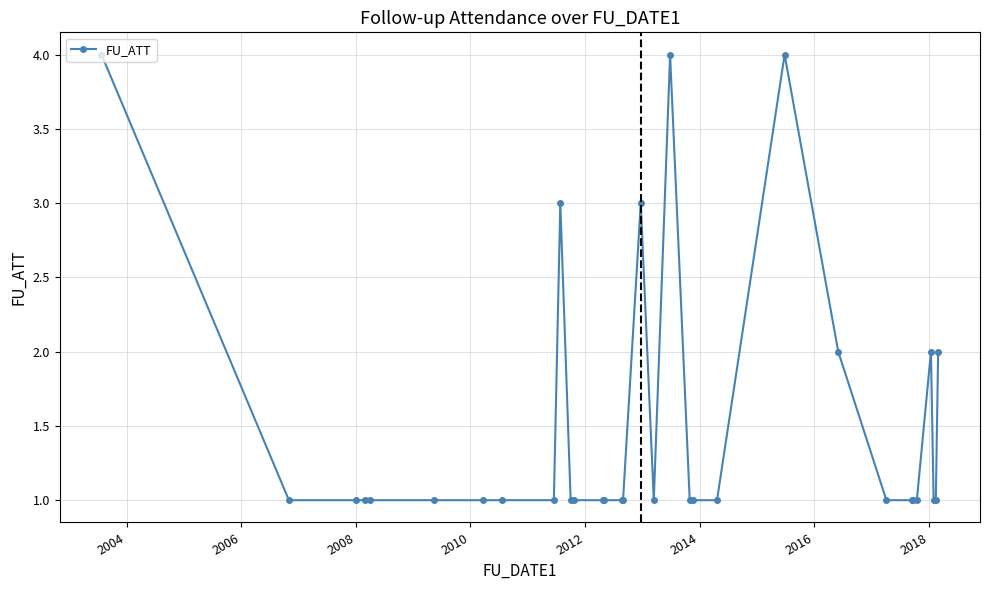

What is the difference between the second highest and minimum values?

3